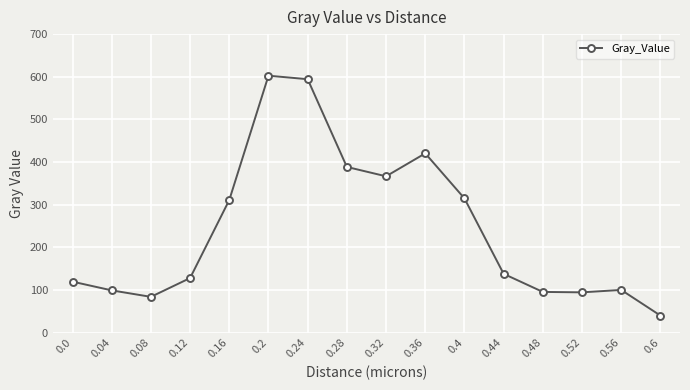

What is the sum of all values?

3894.9